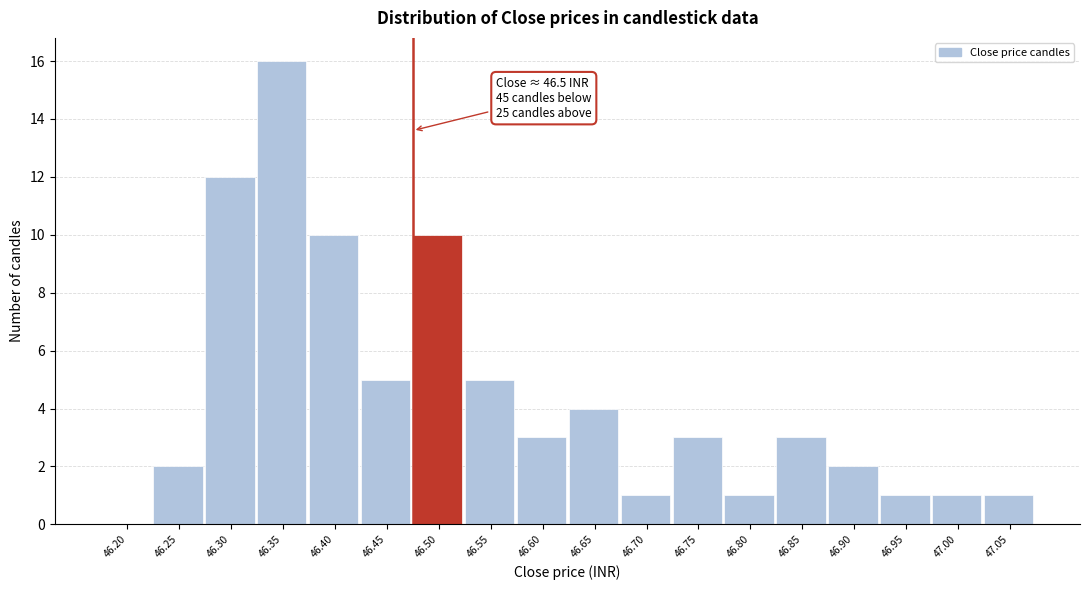

Reading left to right, what are all the values shown in this chart?

46.20=0	46.25=2	46.30=12	46.35=16	46.40=10	46.45=5	46.50=10	46.55=5	46.60=3	46.65=4	46.70=1	46.75=3	46.80=1	46.85=3	46.90=2	46.95=1	47.00=1	47.05=1